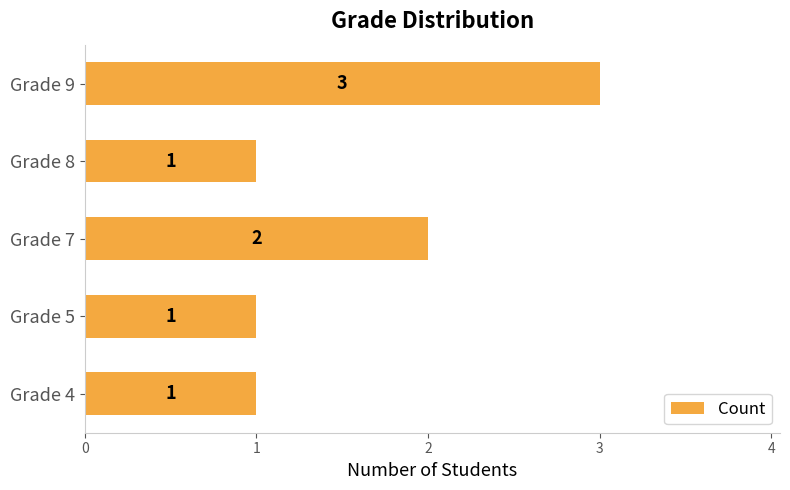

What is the minimum value shown in the chart?

1